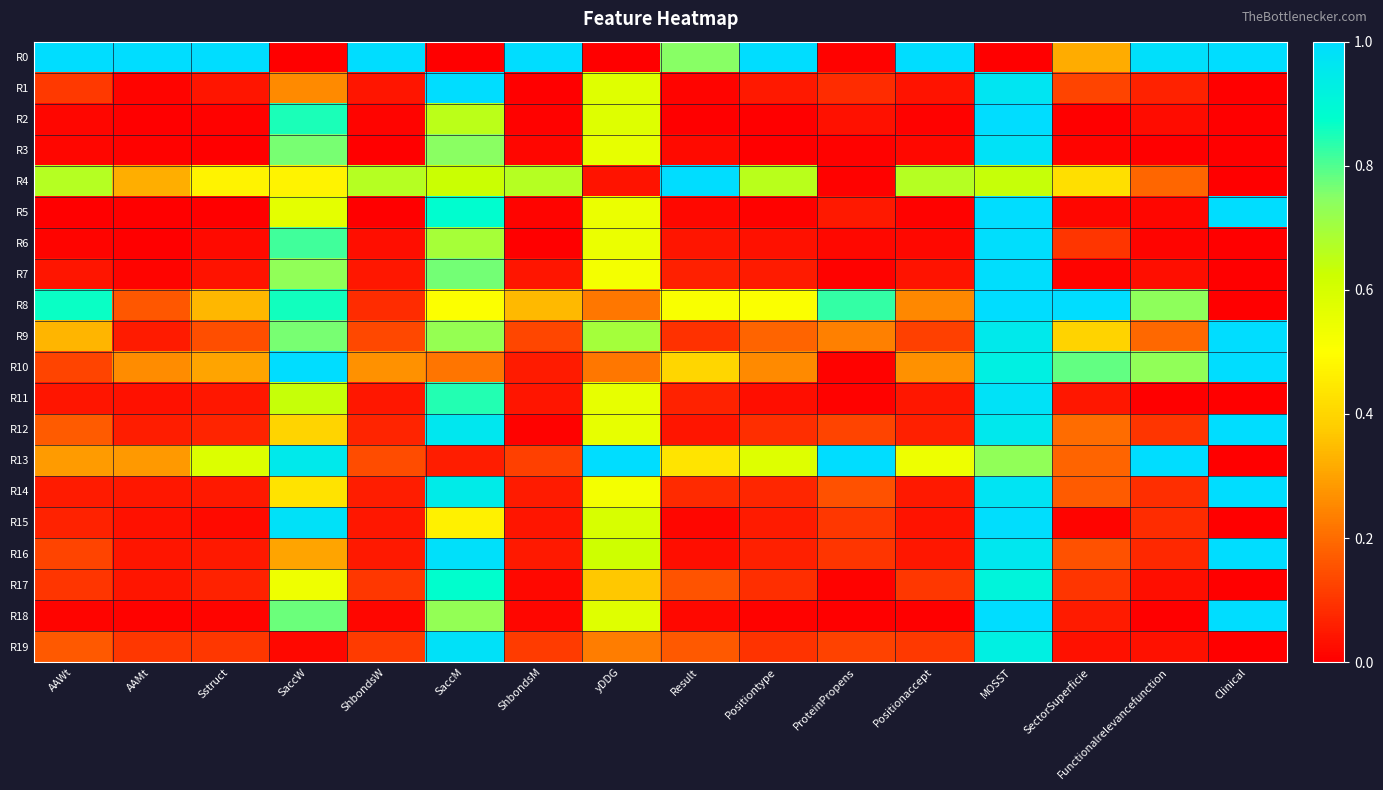

Reading left to right, extract all data points from this chart.

R0: AAWt=1.0	AAMt=1.0	Sstruct=1.0	SaccW=0.0	ShbondsW=1.0	SaccM=0.0	ShbondsM=1.0	yDDG=0.0	Result=0.7	Positiontype=1.0	ProteinPropens=0.0	Positionaccept=1.0	MOSST=0.0	SectorSuperficie=0.3	Functionalrelevancefunction=1.0	Clinical=1.0
R1: AAWt=0.1	AAMt=0.0	Sstruct=0.0	SaccW=0.3	ShbondsW=0.0	SaccM=1.0	ShbondsM=0.0	yDDG=0.6	Result=0.0	Positiontype=0.0	ProteinPropens=0.1	Positionaccept=0.0	MOSST=1.0	SectorSuperficie=0.1	Functionalrelevancefunction=0.1	Clinical=0.0
R2: AAWt=0.0	AAMt=0.0	Sstruct=0.0	SaccW=0.9	ShbondsW=0.0	SaccM=0.7	ShbondsM=0.0	yDDG=0.6	Result=0.0	Positiontype=0.0	ProteinPropens=0.0	Positionaccept=0.0	MOSST=1.0	SectorSuperficie=0.0	Functionalrelevancefunction=0.0	Clinical=0.0
R3: AAWt=0.0	AAMt=0.0	Sstruct=0.0	SaccW=0.8	ShbondsW=0.0	SaccM=0.7	ShbondsM=0.0	yDDG=0.6	Result=0.0	Positiontype=0.0	ProteinPropens=0.0	Positionaccept=0.0	MOSST=1.0	SectorSuperficie=0.0	Functionalrelevancefunction=0.0	Clinical=0.0
R4: AAWt=0.7	AAMt=0.3	Sstruct=0.5	SaccW=0.5	ShbondsW=0.7	SaccM=0.6	ShbondsM=0.7	yDDG=0.0	Result=1.0	Positiontype=0.7	ProteinPropens=0.0	Positionaccept=0.7	MOSST=0.6	SectorSuperficie=0.4	Functionalrelevancefunction=0.2	Clinical=0.0
R5: AAWt=0.0	AAMt=0.0	Sstruct=0.0	SaccW=0.6	ShbondsW=0.0	SaccM=0.9	ShbondsM=0.0	yDDG=0.5	Result=0.0	Positiontype=0.0	ProteinPropens=0.0	Positionaccept=0.0	MOSST=1.0	SectorSuperficie=0.0	Functionalrelevancefunction=0.0	Clinical=1.0
R6: AAWt=0.0	AAMt=0.0	Sstruct=0.0	SaccW=0.8	ShbondsW=0.0	SaccM=0.7	ShbondsM=0.0	yDDG=0.5	Result=0.0	Positiontype=0.0	ProteinPropens=0.0	Positionaccept=0.0	MOSST=1.0	SectorSuperficie=0.1	Functionalrelevancefunction=0.0	Clinical=0.0
R7: AAWt=0.0	AAMt=0.0	Sstruct=0.0	SaccW=0.7	ShbondsW=0.0	SaccM=0.8	ShbondsM=0.0	yDDG=0.5	Result=0.1	Positiontype=0.1	ProteinPropens=0.0	Positionaccept=0.0	MOSST=1.0	SectorSuperficie=0.0	Functionalrelevancefunction=0.0	Clinical=0.0
R8: AAWt=0.9	AAMt=0.2	Sstruct=0.3	SaccW=0.9	ShbondsW=0.1	SaccM=0.5	ShbondsM=0.3	yDDG=0.2	Result=0.5	Positiontype=0.5	ProteinPropens=0.8	Positionaccept=0.3	MOSST=1.0	SectorSuperficie=1.0	Functionalrelevancefunction=0.7	Clinical=0.0
R9: AAWt=0.3	AAMt=0.1	Sstruct=0.1	SaccW=0.8	ShbondsW=0.1	SaccM=0.7	ShbondsM=0.1	yDDG=0.7	Result=0.1	Positiontype=0.2	ProteinPropens=0.2	Positionaccept=0.1	MOSST=1.0	SectorSuperficie=0.4	Functionalrelevancefunction=0.2	Clinical=1.0
R10: AAWt=0.1	AAMt=0.3	Sstruct=0.3	SaccW=1.0	ShbondsW=0.3	SaccM=0.2	ShbondsM=0.1	yDDG=0.2	Result=0.4	Positiontype=0.3	ProteinPropens=0.0	Positionaccept=0.3	MOSST=0.9	SectorSuperficie=0.8	Functionalrelevancefunction=0.7	Clinical=1.0
R11: AAWt=0.0	AAMt=0.0	Sstruct=0.0	SaccW=0.6	ShbondsW=0.0	SaccM=0.8	ShbondsM=0.0	yDDG=0.6	Result=0.1	Positiontype=0.0	ProteinPropens=0.0	Positionaccept=0.0	MOSST=1.0	SectorSuperficie=0.0	Functionalrelevancefunction=0.0	Clinical=0.0
R12: AAWt=0.2	AAMt=0.1	Sstruct=0.1	SaccW=0.4	ShbondsW=0.1	SaccM=1.0	ShbondsM=0.0	yDDG=0.6	Result=0.0	Positiontype=0.1	ProteinPropens=0.1	Positionaccept=0.1	MOSST=1.0	SectorSuperficie=0.2	Functionalrelevancefunction=0.1	Clinical=1.0
R13: AAWt=0.3	AAMt=0.3	Sstruct=0.6	SaccW=0.9	ShbondsW=0.1	SaccM=0.1	ShbondsM=0.1	yDDG=1.0	Result=0.4	Positiontype=0.6	ProteinPropens=1.0	Positionaccept=0.5	MOSST=0.7	SectorSuperficie=0.2	Functionalrelevancefunction=1.0	Clinical=0.0
R14: AAWt=0.1	AAMt=0.0	Sstruct=0.0	SaccW=0.4	ShbondsW=0.1	SaccM=0.9	ShbondsM=0.1	yDDG=0.5	Result=0.1	Positiontype=0.1	ProteinPropens=0.2	Positionaccept=0.0	MOSST=1.0	SectorSuperficie=0.2	Functionalrelevancefunction=0.1	Clinical=1.0
R15: AAWt=0.1	AAMt=0.0	Sstruct=0.0	SaccW=1.0	ShbondsW=0.0	SaccM=0.5	ShbondsM=0.0	yDDG=0.6	Result=0.0	Positiontype=0.1	ProteinPropens=0.1	Positionaccept=0.0	MOSST=1.0	SectorSuperficie=0.0	Functionalrelevancefunction=0.1	Clinical=0.0
R16: AAWt=0.1	AAMt=0.0	Sstruct=0.0	SaccW=0.3	ShbondsW=0.0	SaccM=1.0	ShbondsM=0.0	yDDG=0.6	Result=0.0	Positiontype=0.1	ProteinPropens=0.1	Positionaccept=0.0	MOSST=1.0	SectorSuperficie=0.2	Functionalrelevancefunction=0.1	Clinical=1.0
R17: AAWt=0.1	AAMt=0.0	Sstruct=0.1	SaccW=0.5	ShbondsW=0.1	SaccM=0.9	ShbondsM=0.0	yDDG=0.4	Result=0.2	Positiontype=0.1	ProteinPropens=0.0	Positionaccept=0.1	MOSST=0.9	SectorSuperficie=0.1	Functionalrelevancefunction=0.0	Clinical=0.0
R18: AAWt=0.0	AAMt=0.0	Sstruct=0.0	SaccW=0.8	ShbondsW=0.0	SaccM=0.7	ShbondsM=0.0	yDDG=0.6	Result=0.0	Positiontype=0.0	ProteinPropens=0.0	Positionaccept=0.0	MOSST=1.0	SectorSuperficie=0.1	Functionalrelevancefunction=0.0	Clinical=1.0
R19: AAWt=0.2	AAMt=0.1	Sstruct=0.1	SaccW=0.0	ShbondsW=0.1	SaccM=1.0	ShbondsM=0.1	yDDG=0.2	Result=0.2	Positiontype=0.1	ProteinPropens=0.1	Positionaccept=0.1	MOSST=0.9	SectorSuperficie=0.0	Functionalrelevancefunction=0.0	Clinical=0.0